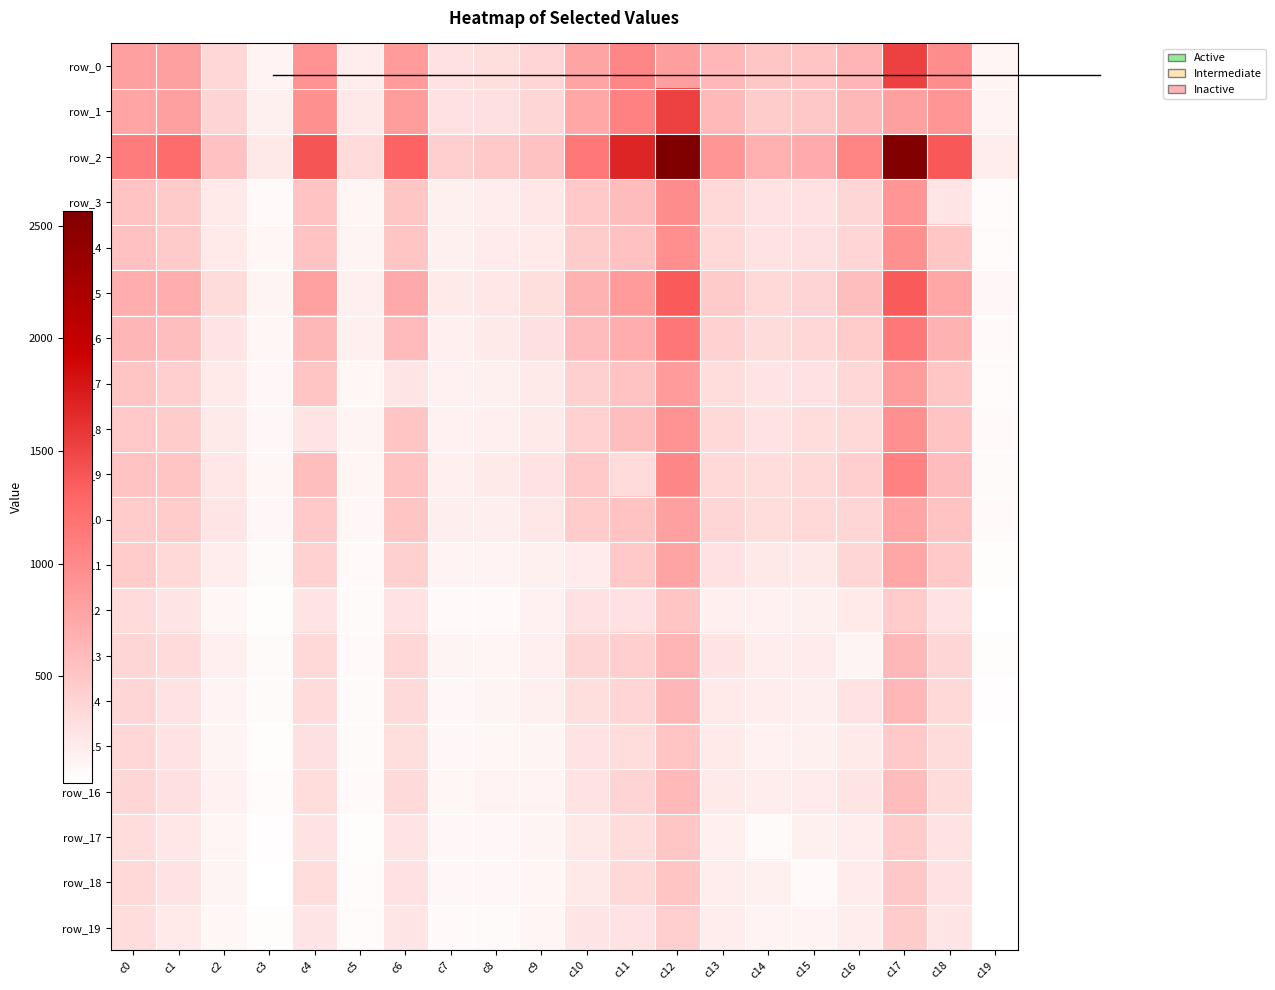

Which category has the lowest value in the row_16 series?

c19